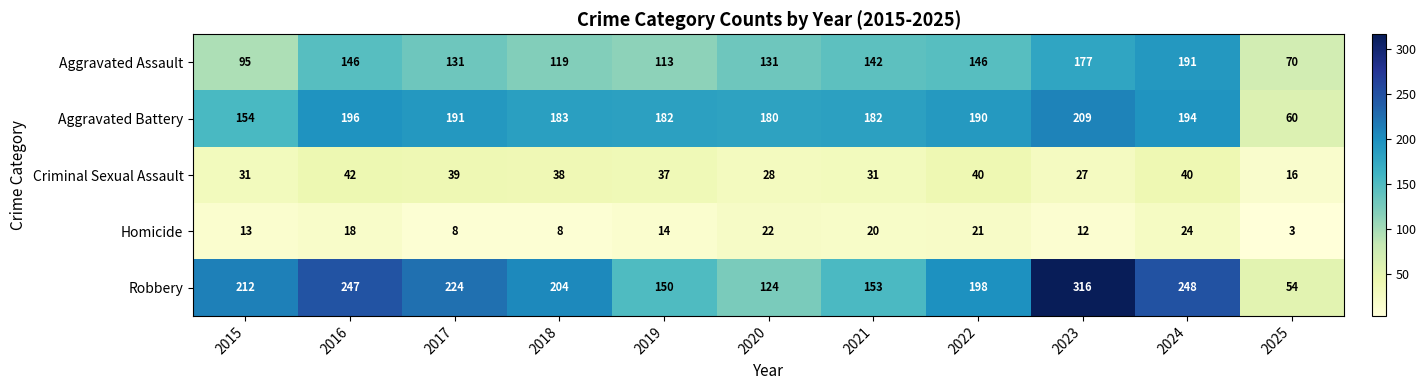

The Aggravated Battery series shows 338 at 2022. True or false?

False